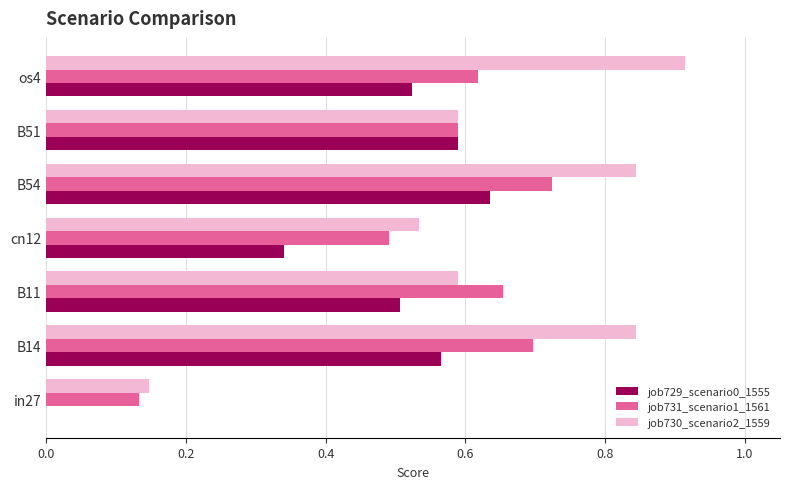

What is the total value across all series at os4?

2.1